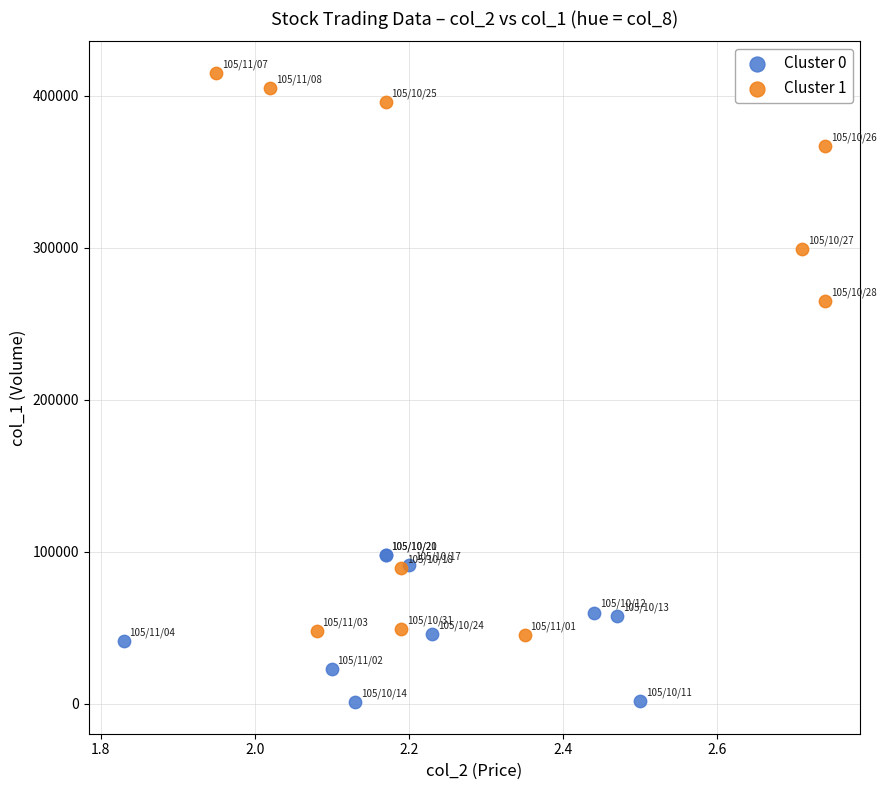

Which series has the widest spread of Y values?

Cluster 1